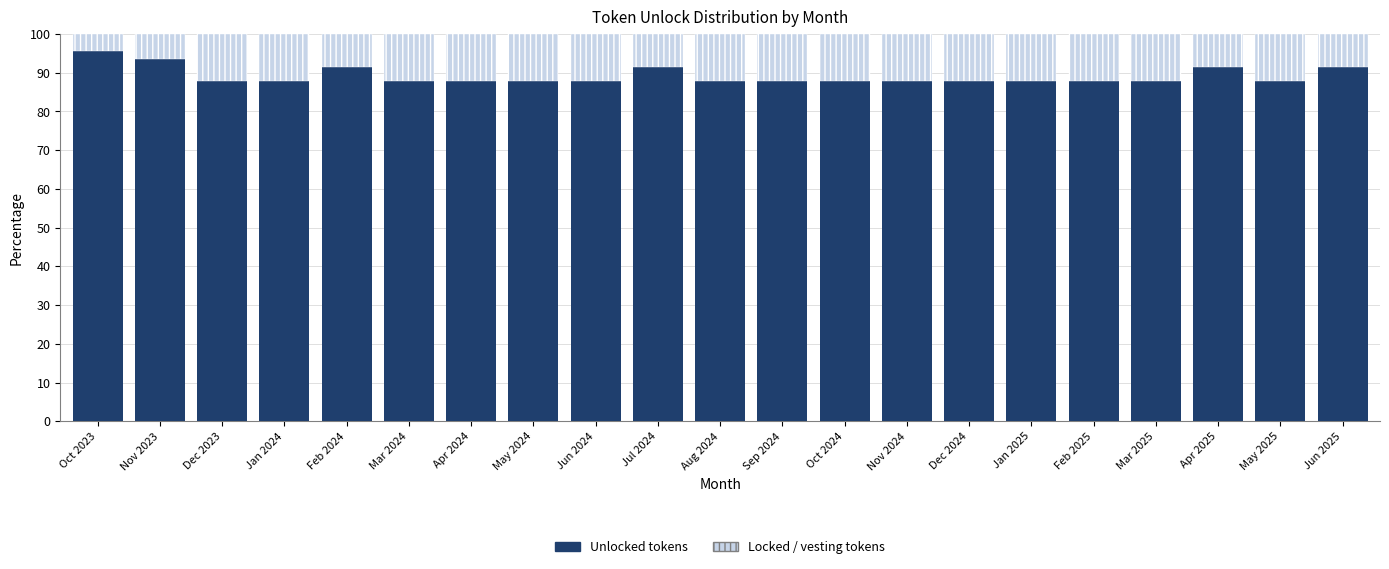

What is the sum of all Unlocked tokens values?

1874.2